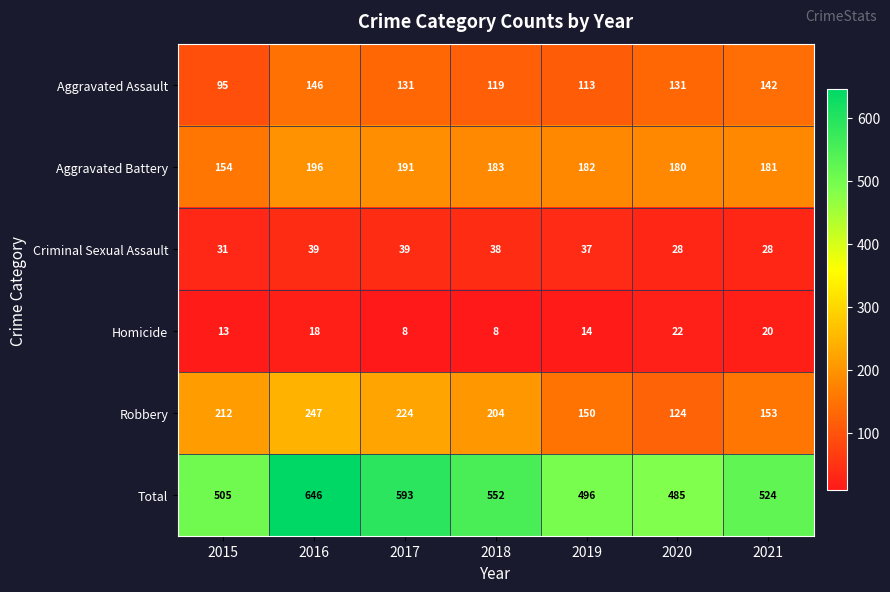

At 2016, list the series in order from largest to smallest.

Total, Robbery, Aggravated Battery, Aggravated Assault, Criminal Sexual Assault, Homicide